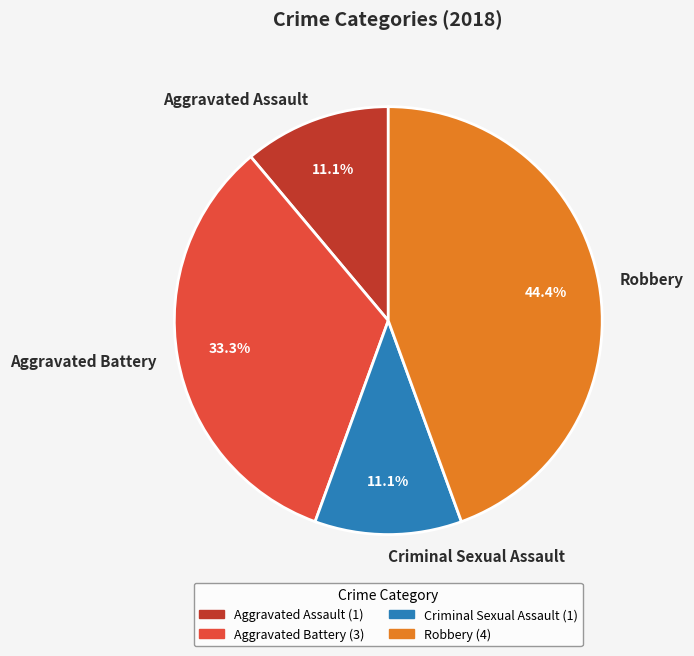

Combined, what portion of the pie is Aggravated Assault and Aggravated Battery?

44.4%